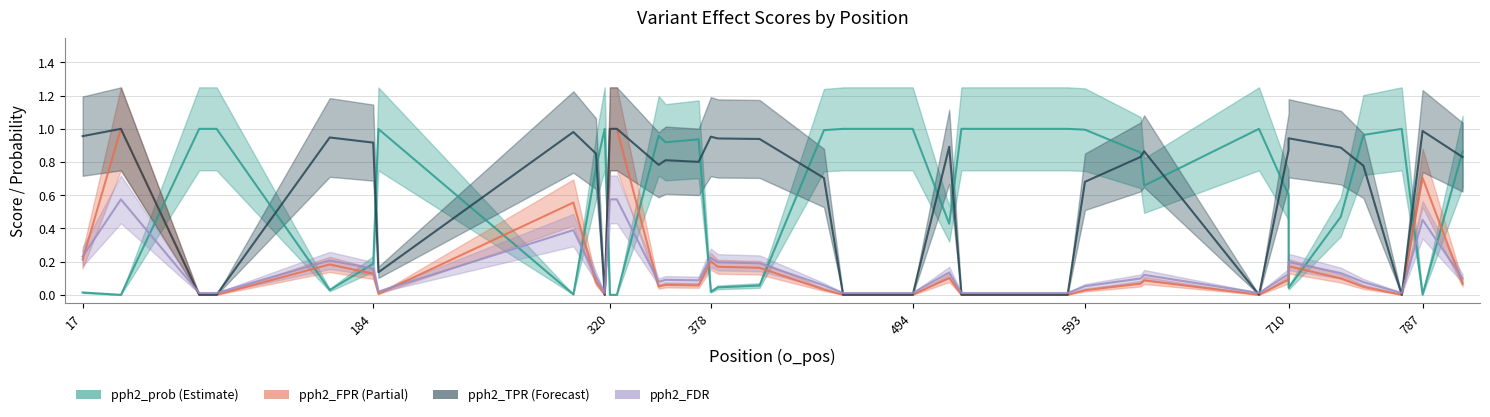

Is this an area chart (filled region under the line)?

No